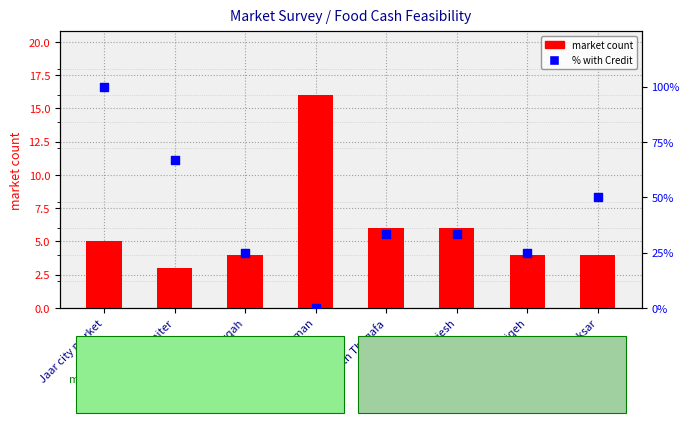

Which series has the widest spread of Y values?

% with Credit